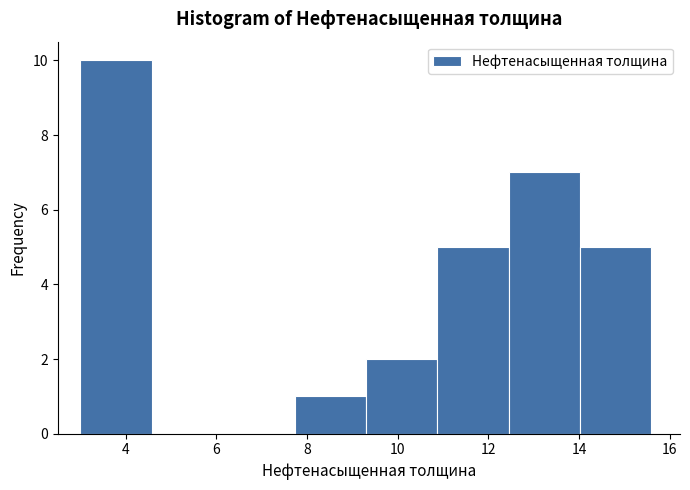

Reading left to right, list every bar in this chart as the range it spans on the x-axis followed by its height. Neither the bar edges nor the heights are printed on the chart, so give them approximately, as read against the axes.

3.0 to 4.6: 10
4.6 to 6.2: 0
6.2 to 7.8: 0
7.8 to 9.4: 1
9.4 to 10.8: 2
10.8 to 12.4: 5
12.4 to 14.0: 7
14.0 to 15.6: 5